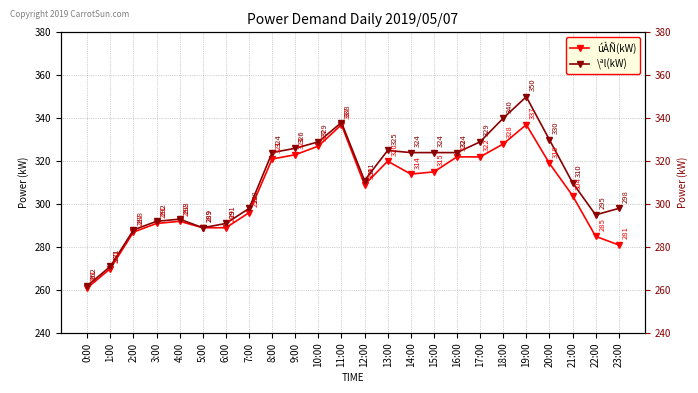

How many distinct data groups are displayed?

2